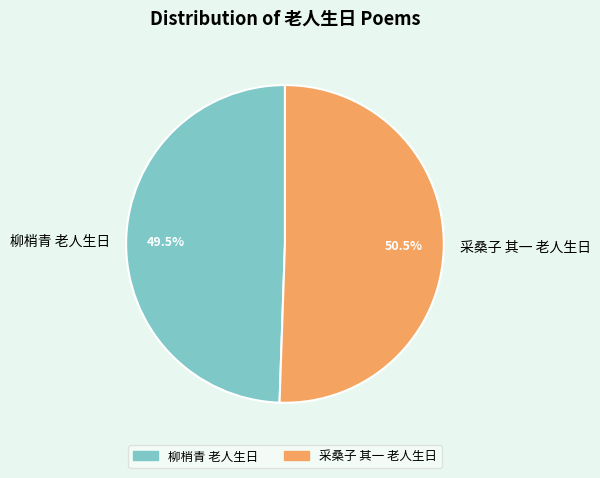

What percentage do 采桑子 其一 老人生日 and 柳梢青 老人生日 together represent?

100.0%